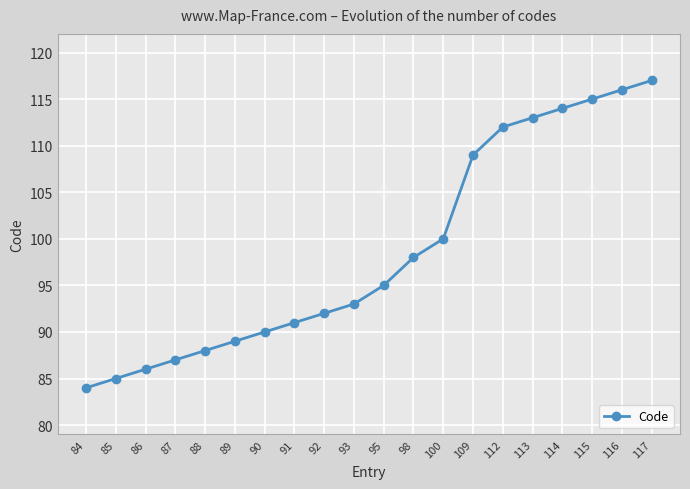

Which label corresponds to the largest value in the chart?

117